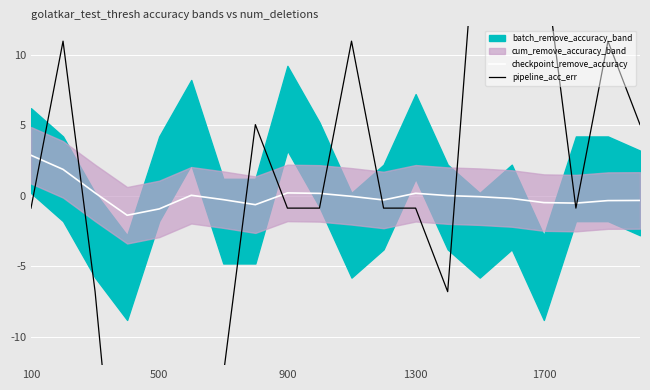

After their last crossing, which series has the higher values: checkpoint_remove_accuracy or pipeline_acc_err?

pipeline_acc_err